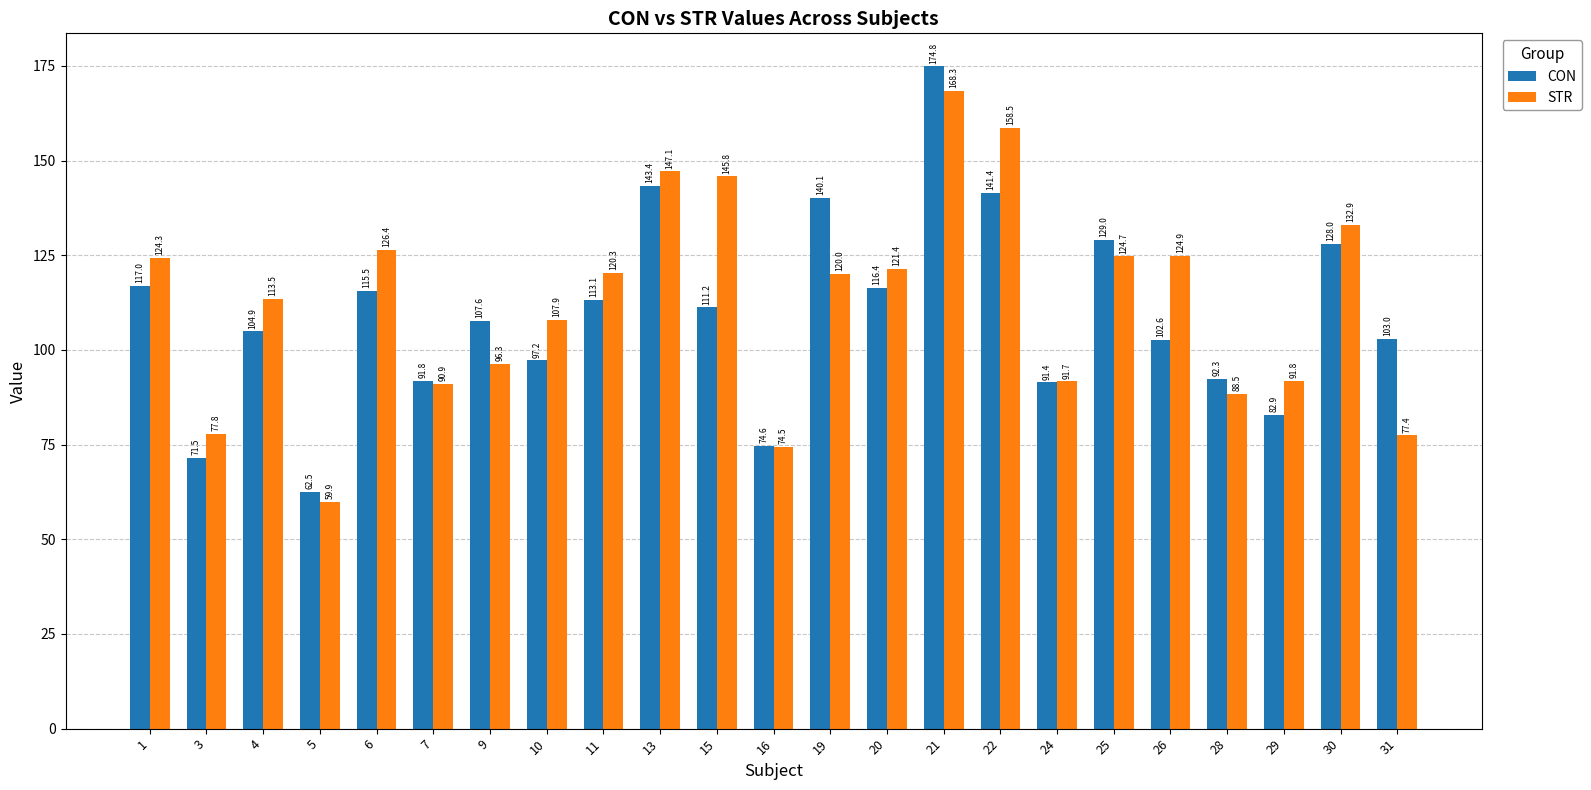

What is the total value across all series at 5?

122.5